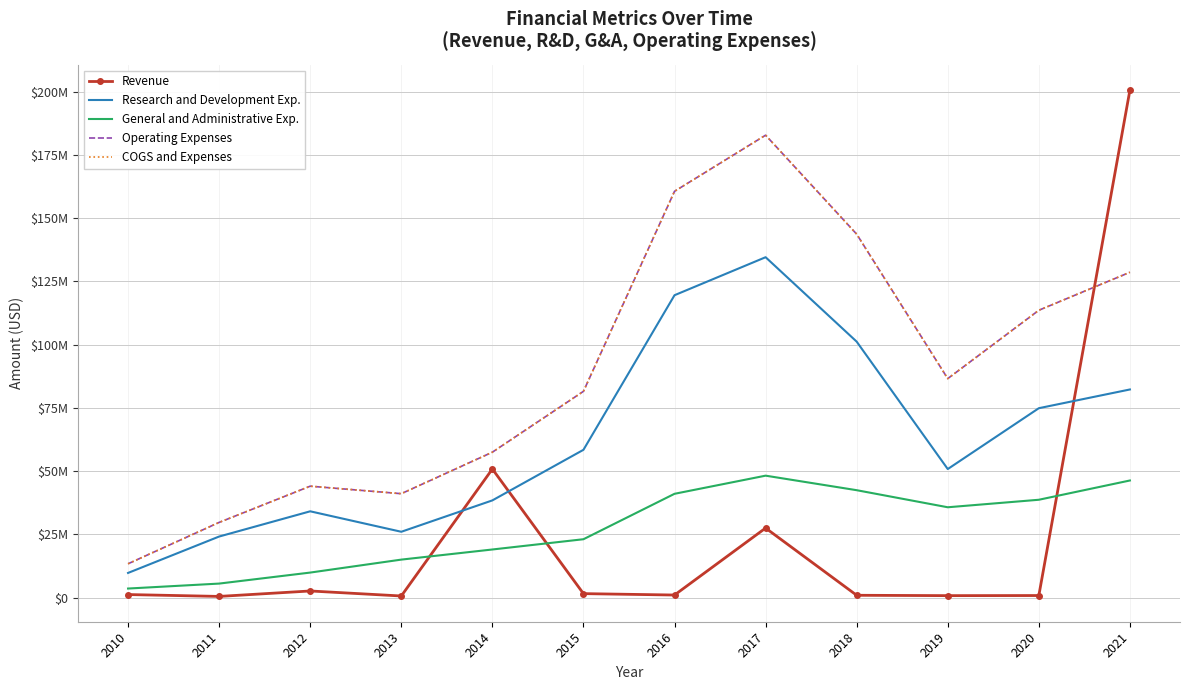

True or false: COGS and Expenses has more than 0 interior local peaks.

True